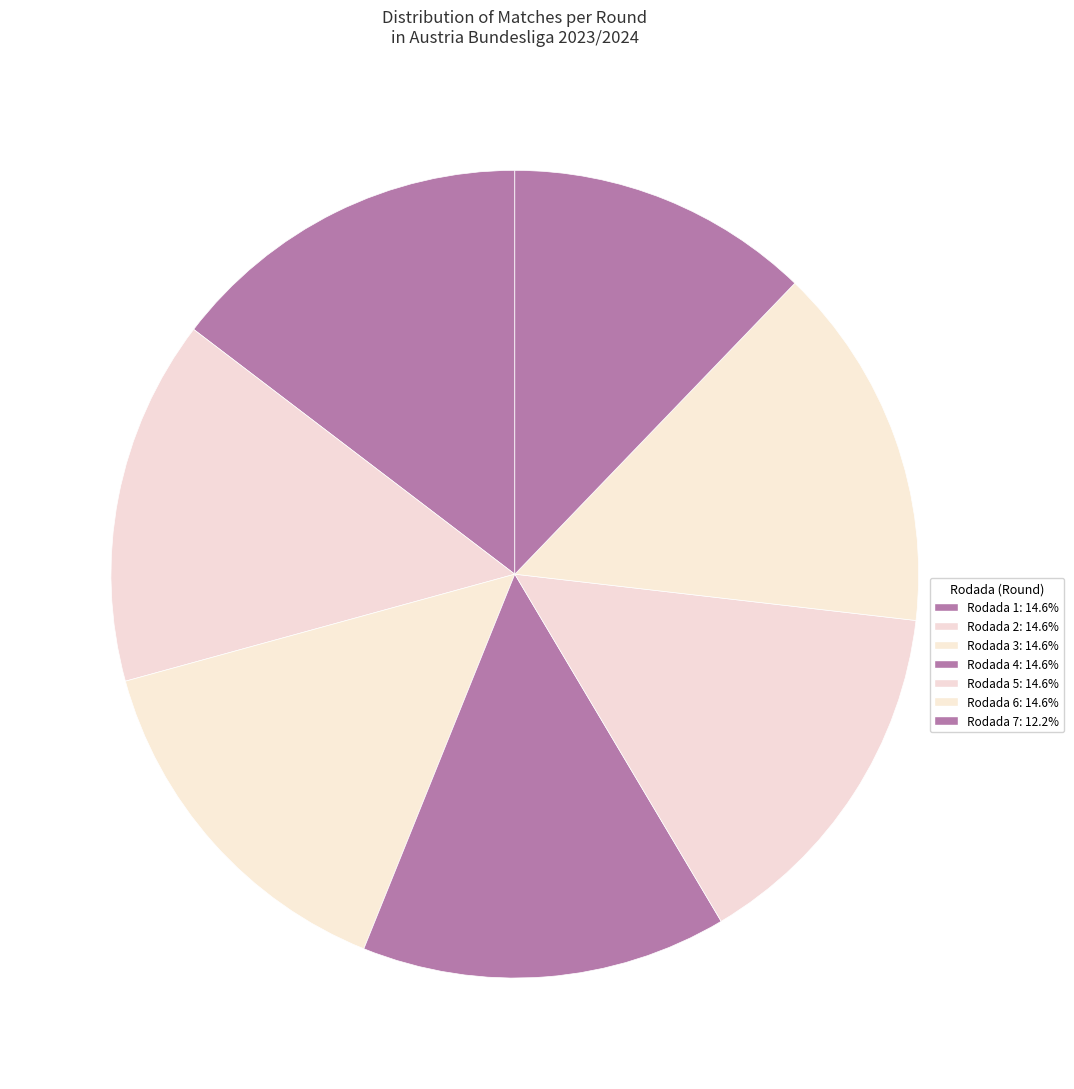

Do Rodada 5 and Rodada 2 together represent more than half of the pie?

No